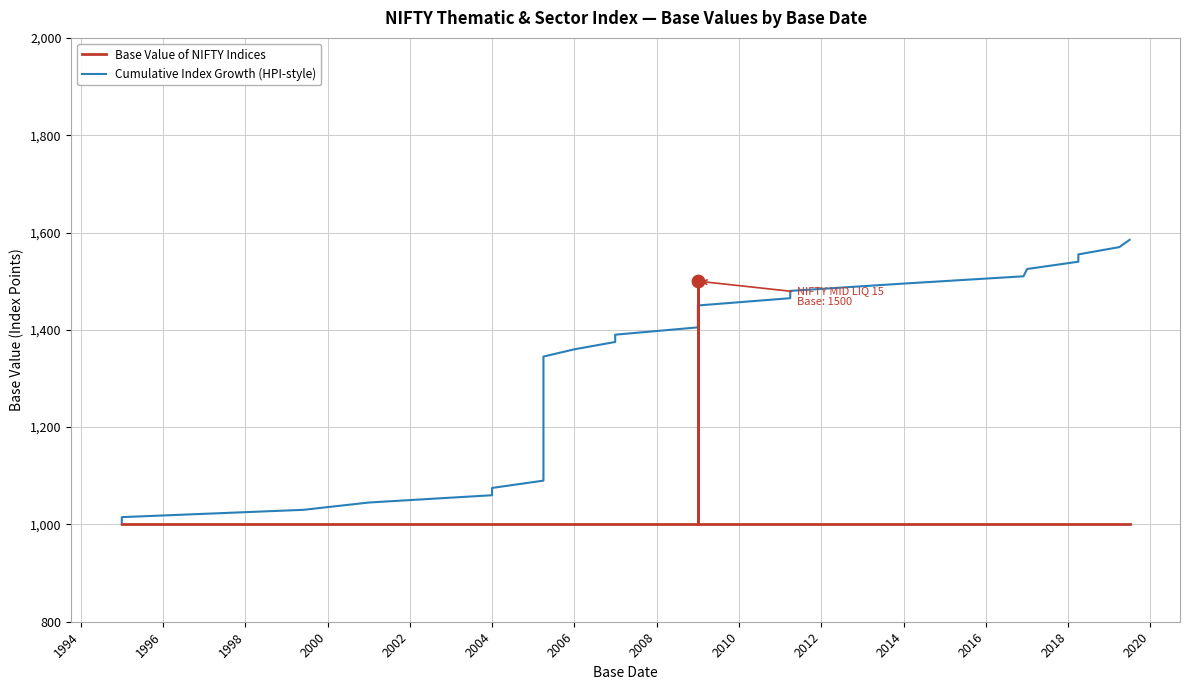

Is the value of Cumulative Index Growth (HPI-style) at 30 greater than the value of Base Value of NIFTY Indices at 24?

Yes